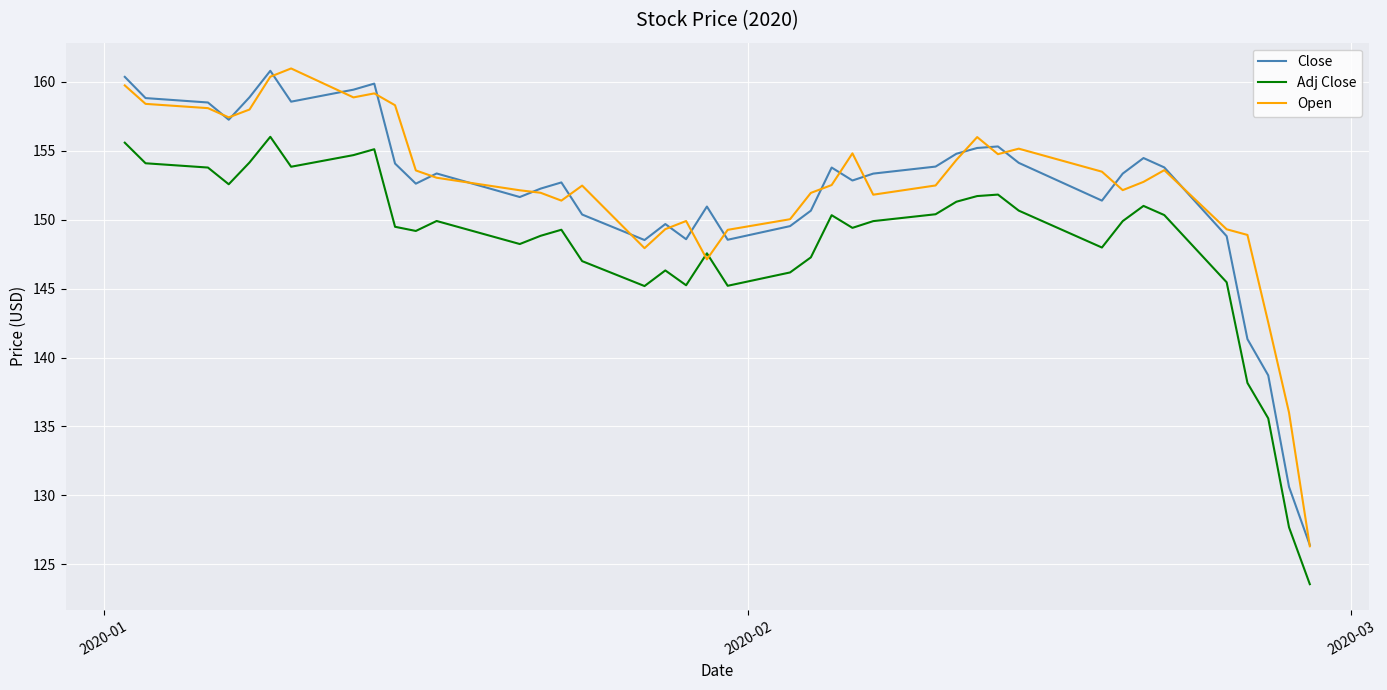

What is the minimum value shown in the chart?

123.6